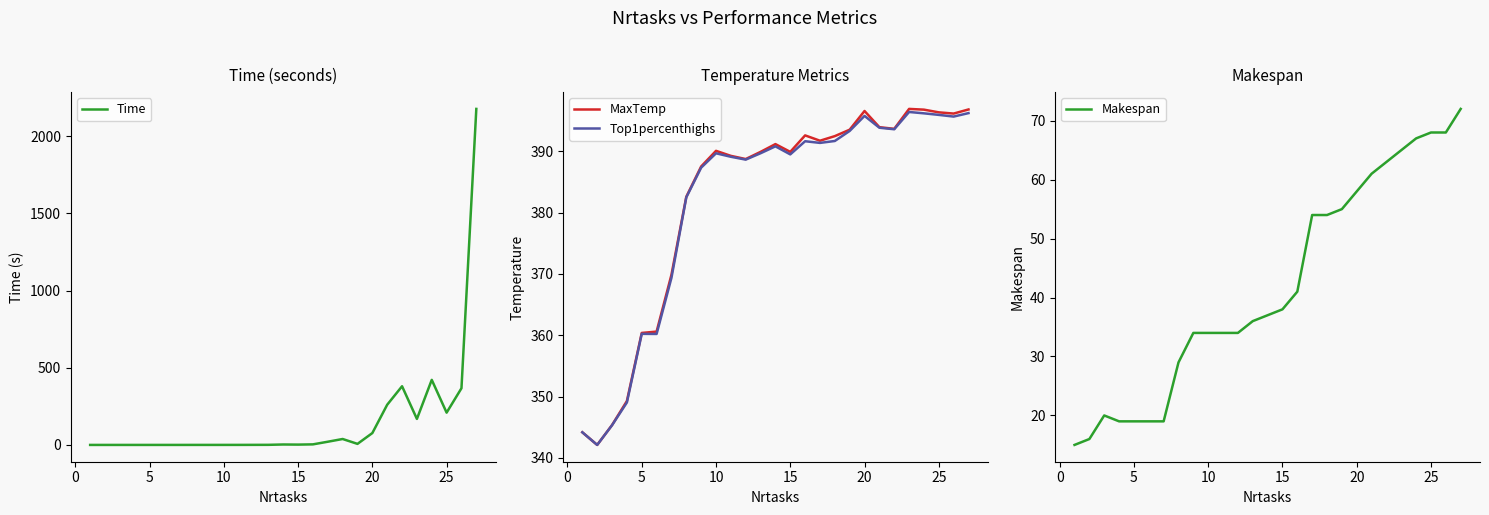

At how many categories does at least one series exceed 424?

1